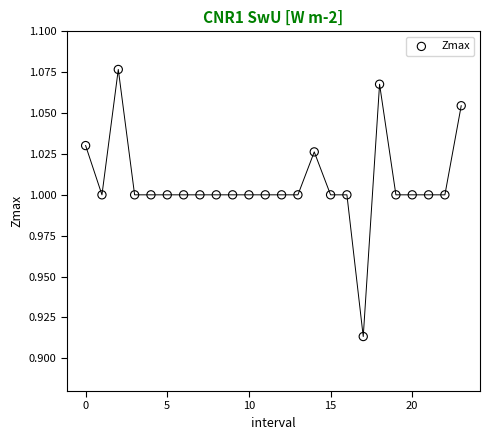

Count the number of points in this scatter plot.

24